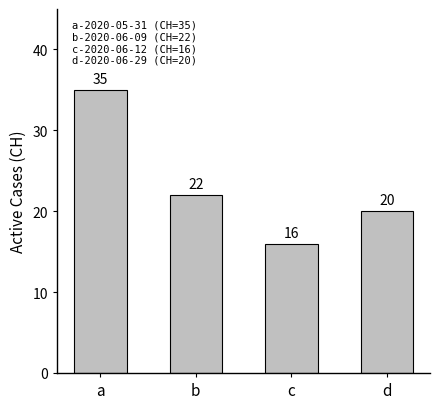

List the labels in order of value, largest first.

a, b, d, c